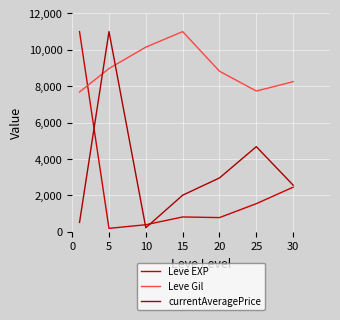

At which label does currentAveragePrice reach its peak?

5